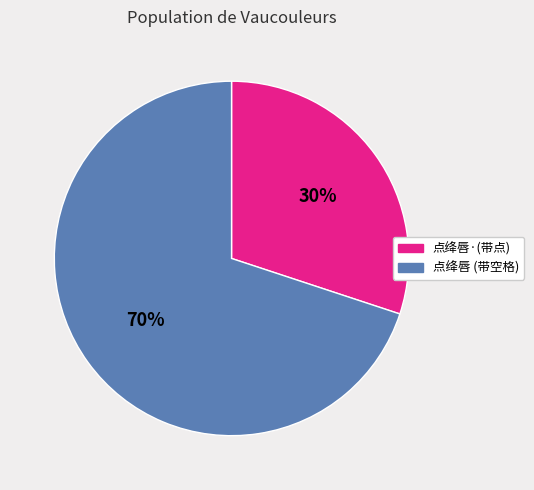

True or false: 点绛唇 (带空格) accounts for 70% of the total.

True